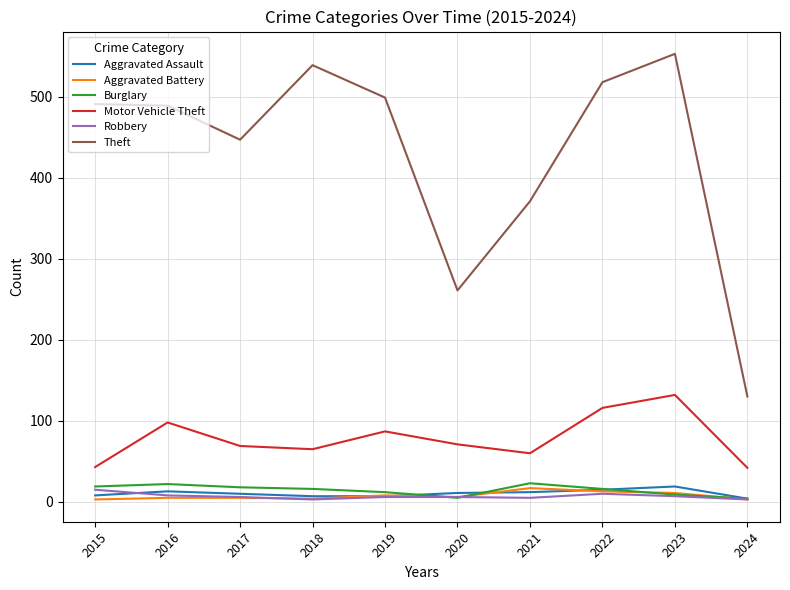

What is the difference between the highest and lowest values at 2018?

536